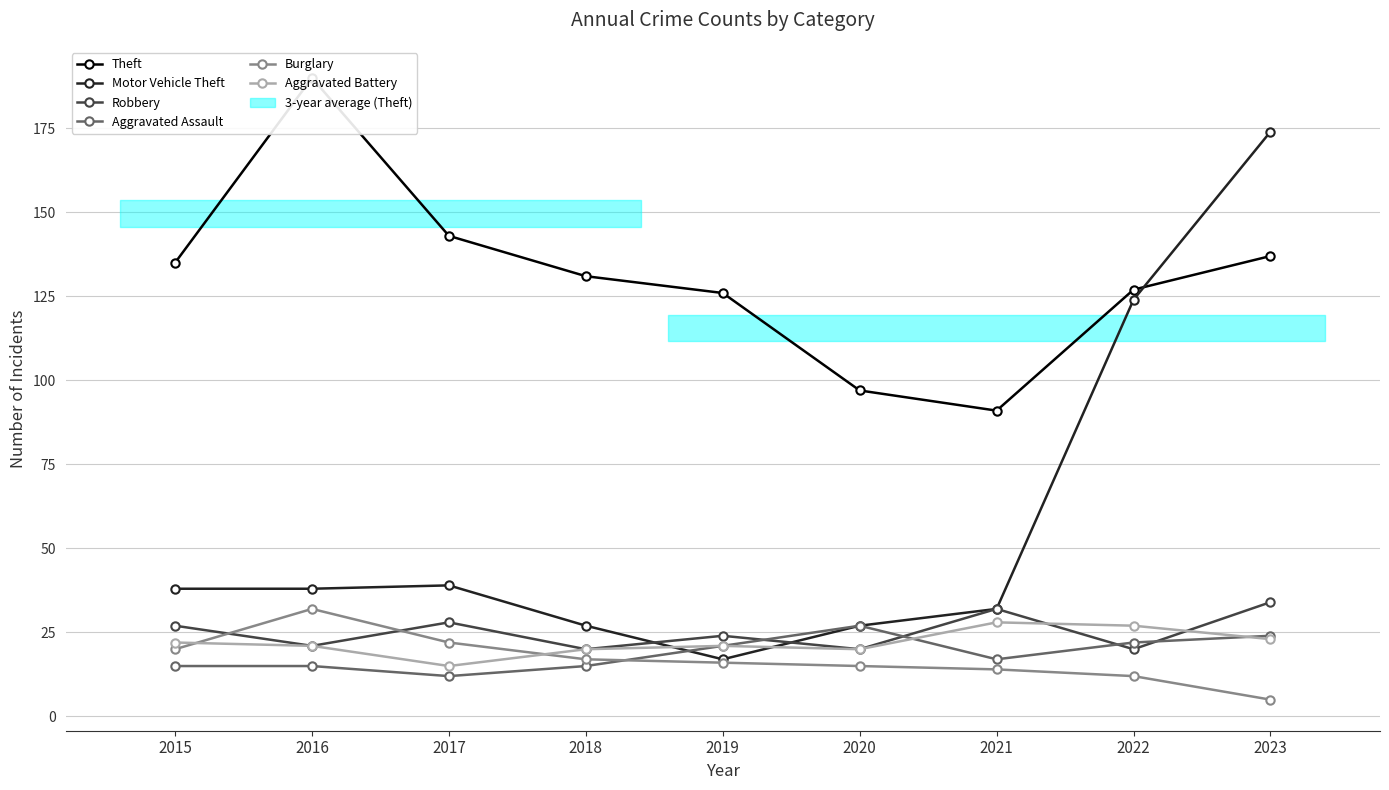

True or false: Aggravated Assault and Theft intersect in this chart.

False